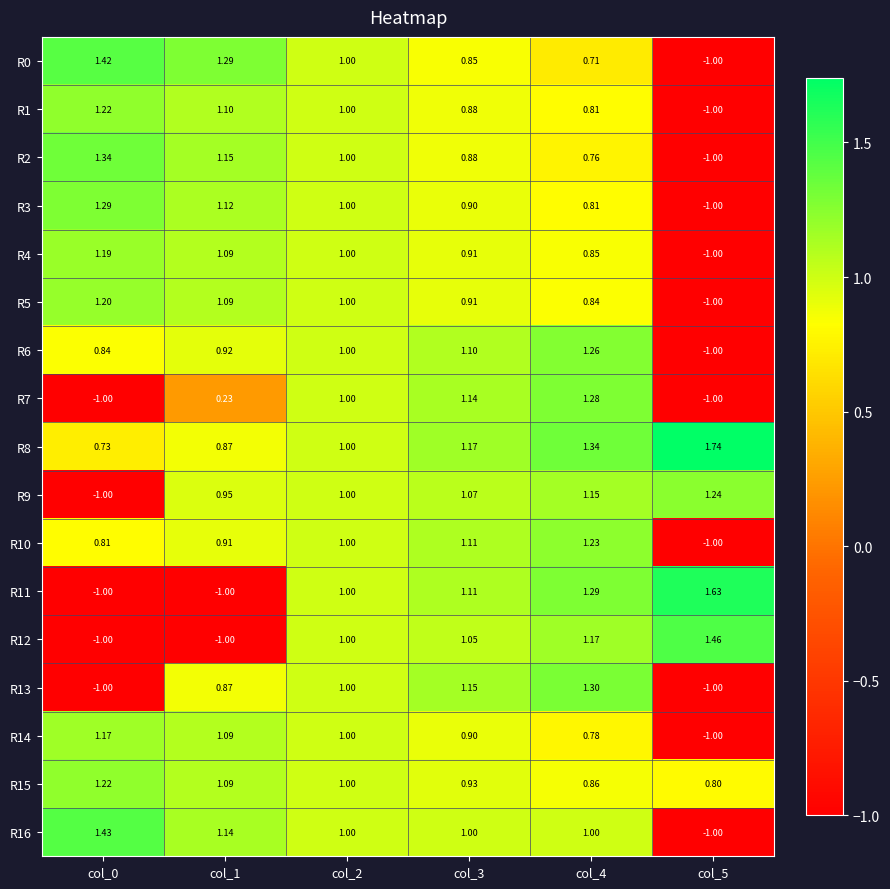

How many distinct data groups are displayed?

17